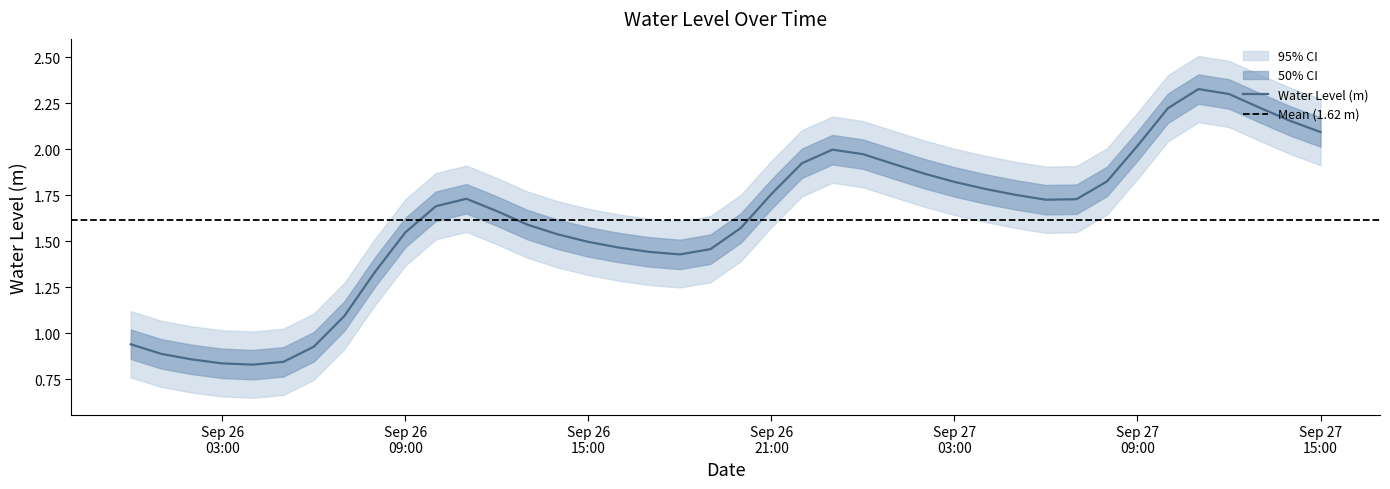

Rank the categories by value from highest to lowest.

2023-09-27 11:00:00, 2023-09-27 12:00:00, 2023-09-27 13:00:00, 2023-09-27 10:00:00, 2023-09-27 14:00:00, 2023-09-27 15:00:00, 2023-09-27 09:00:00, 2023-09-26 23:00:00, 2023-09-27 00:00:00, 2023-09-26 22:00:00, 2023-09-27 01:00:00, 2023-09-27 02:00:00, 2023-09-27 08:00:00, 2023-09-27 03:00:00, 2023-09-27 04:00:00, 2023-09-26 21:00:00, 2023-09-27 05:00:00, 2023-09-26 11:00:00, 2023-09-27 07:00:00, 2023-09-27 06:00:00, 2023-09-26 10:00:00, 2023-09-26 12:00:00, 2023-09-26 13:00:00, 2023-09-26 20:00:00, 2023-09-26 09:00:00, 2023-09-26 14:00:00, 2023-09-26 15:00:00, 2023-09-26 16:00:00, 2023-09-26 19:00:00, 2023-09-26 17:00:00, 2023-09-26 18:00:00, 2023-09-26 08:00:00, 2023-09-26 07:00:00, 2023-09-26 00:00:00, 2023-09-26 06:00:00, 2023-09-26 01:00:00, 2023-09-26 02:00:00, 2023-09-26 05:00:00, 2023-09-26 03:00:00, 2023-09-26 04:00:00